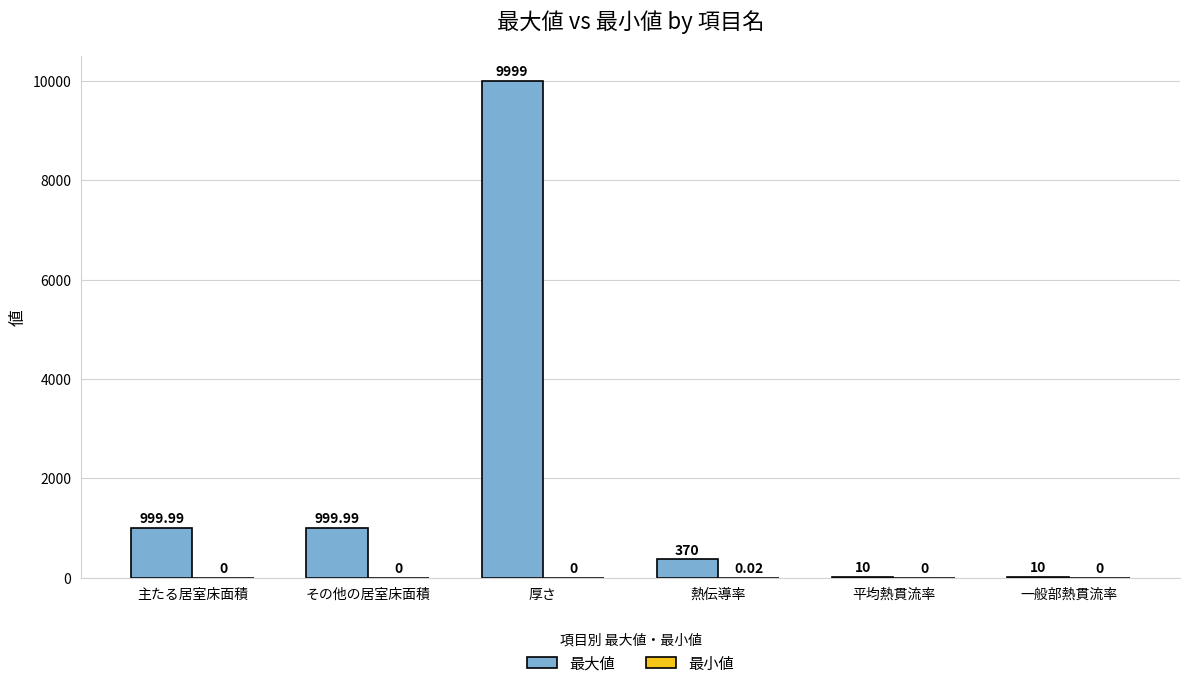

At which category is the sum across all series the highest?

厚さ